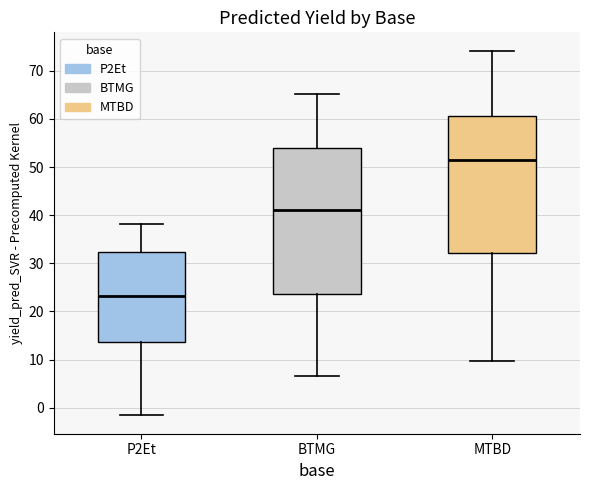

Which box is the tallest, from its lower edge to its upper edge?

BTMG